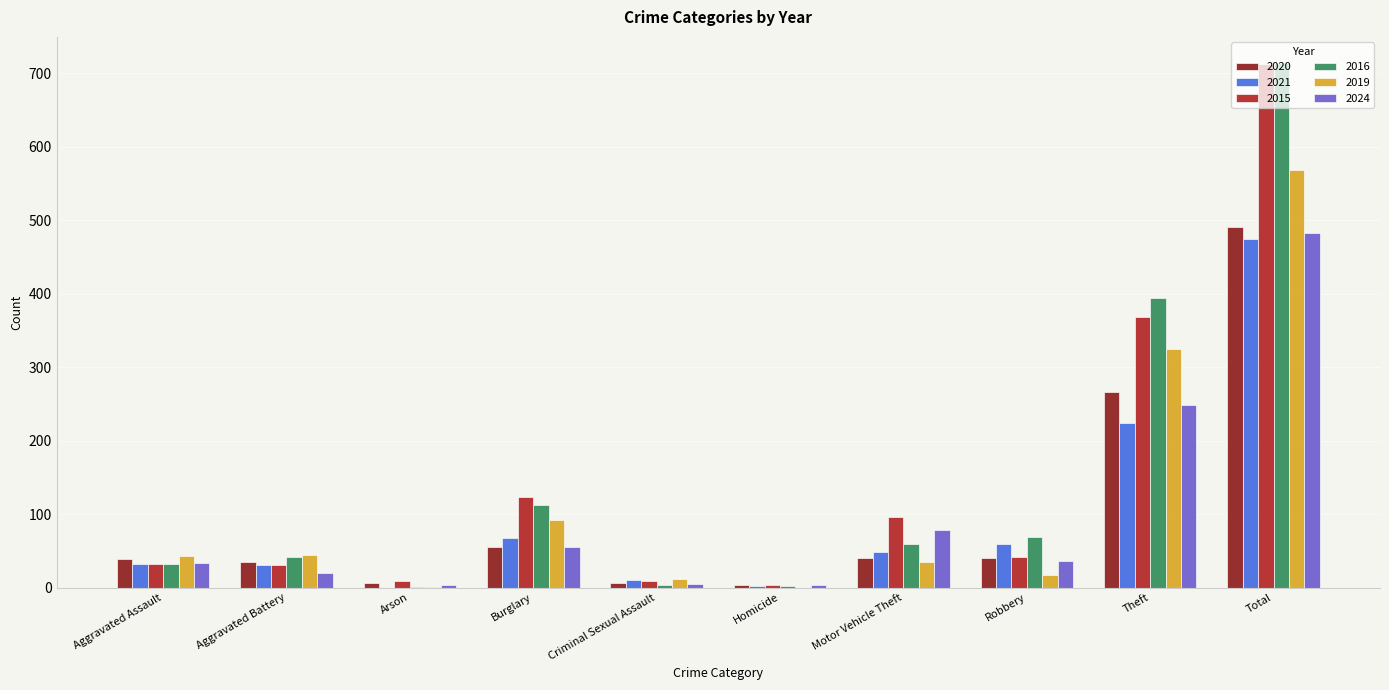

At which label is 2016 closest to 357?

Theft